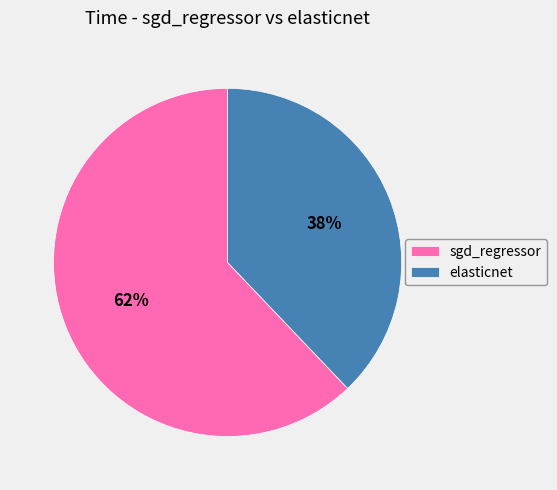

To the nearest percent, what is the average slice percentage?

50%